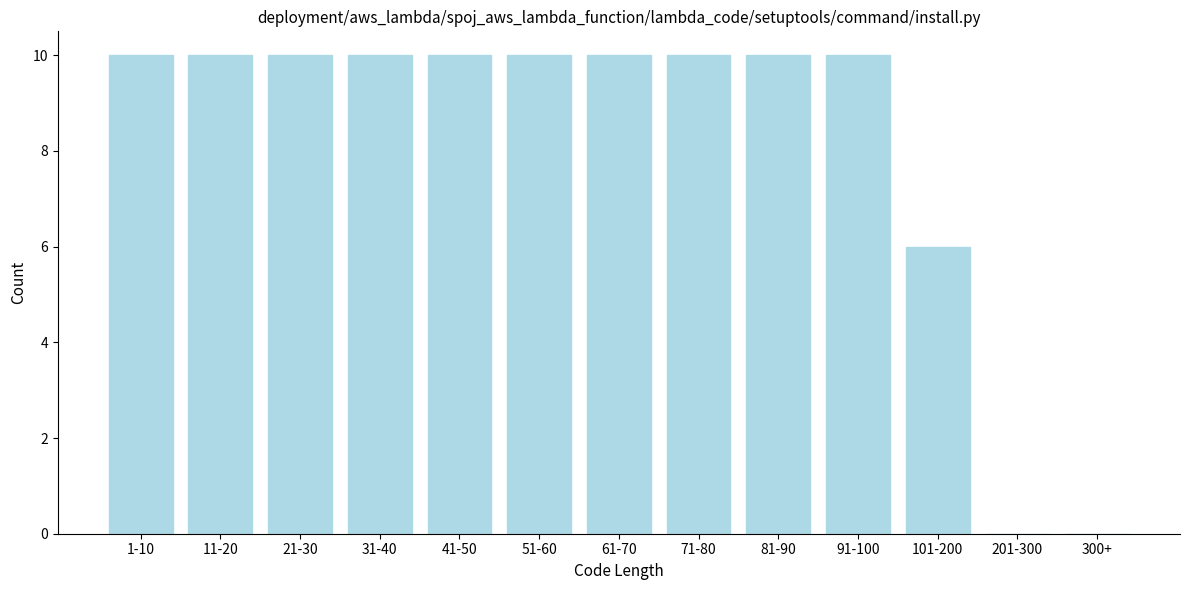

Reading left to right, transcribe all the data shown in this chart.

1-10=10	11-20=10	21-30=10	31-40=10	41-50=10	51-60=10	61-70=10	71-80=10	81-90=10	91-100=10	101-200=6	201-300=0	300+=0